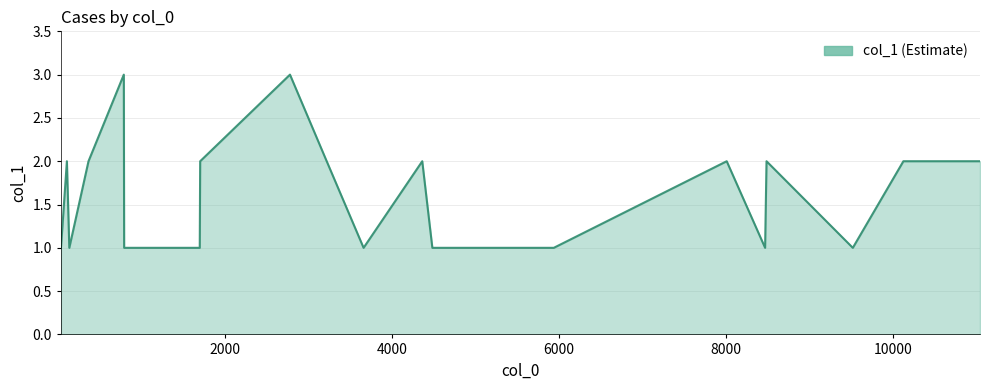

What is the greatest value displayed?

3